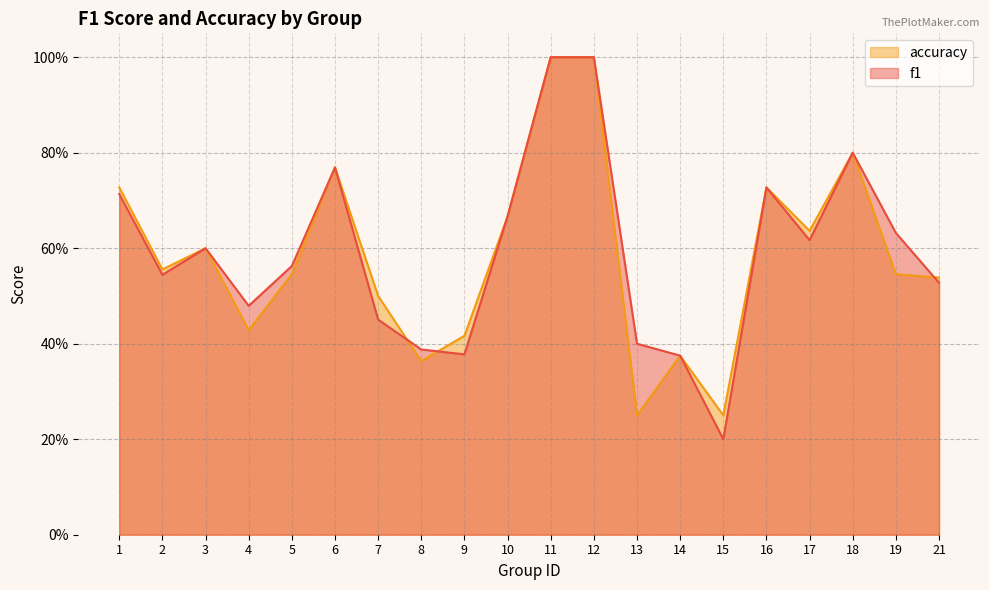

After their last crossing, which series has the higher values: f1 or accuracy?

accuracy